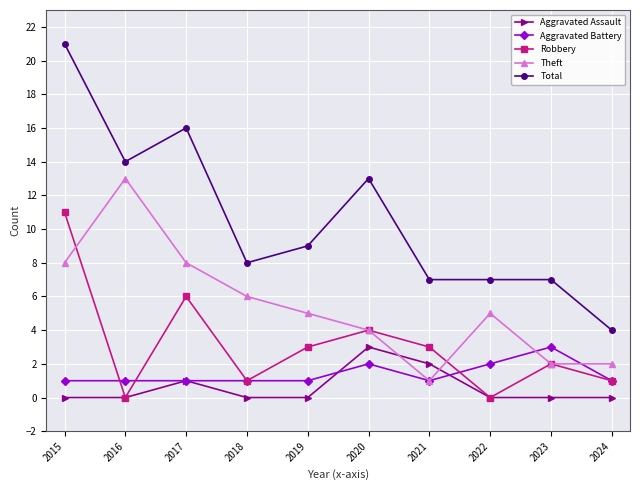

What is the total value across all series at 2015?

41